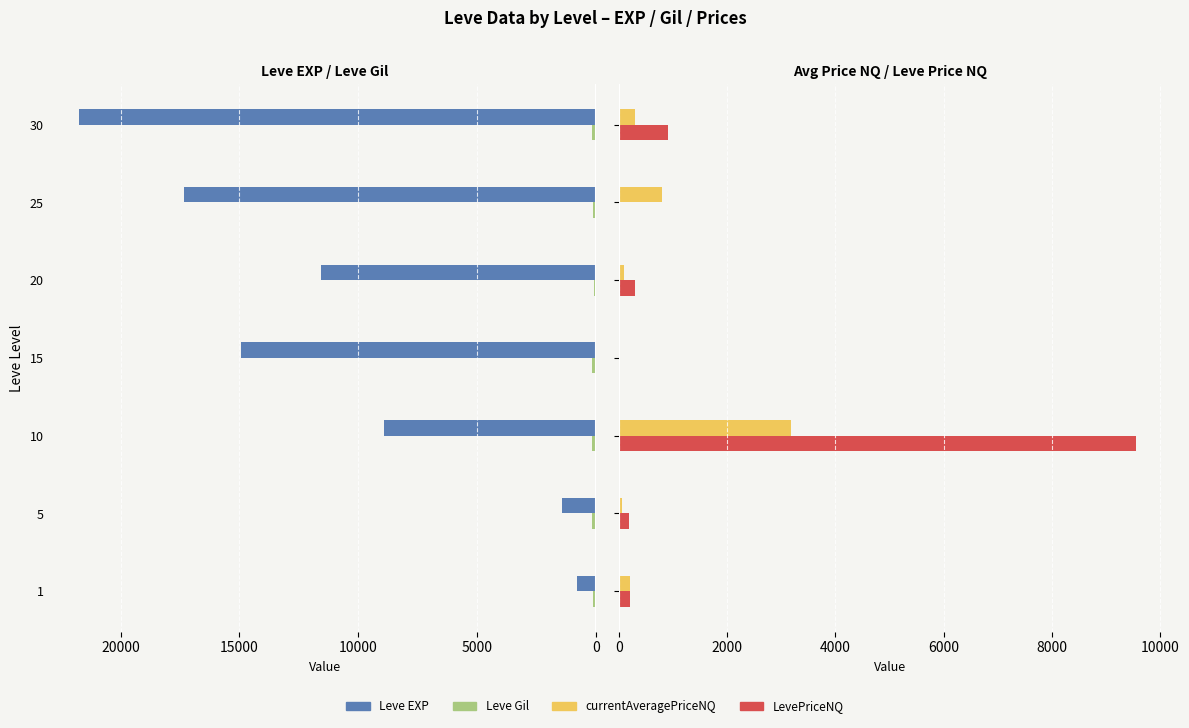

Does the chart contain any negative values?

No